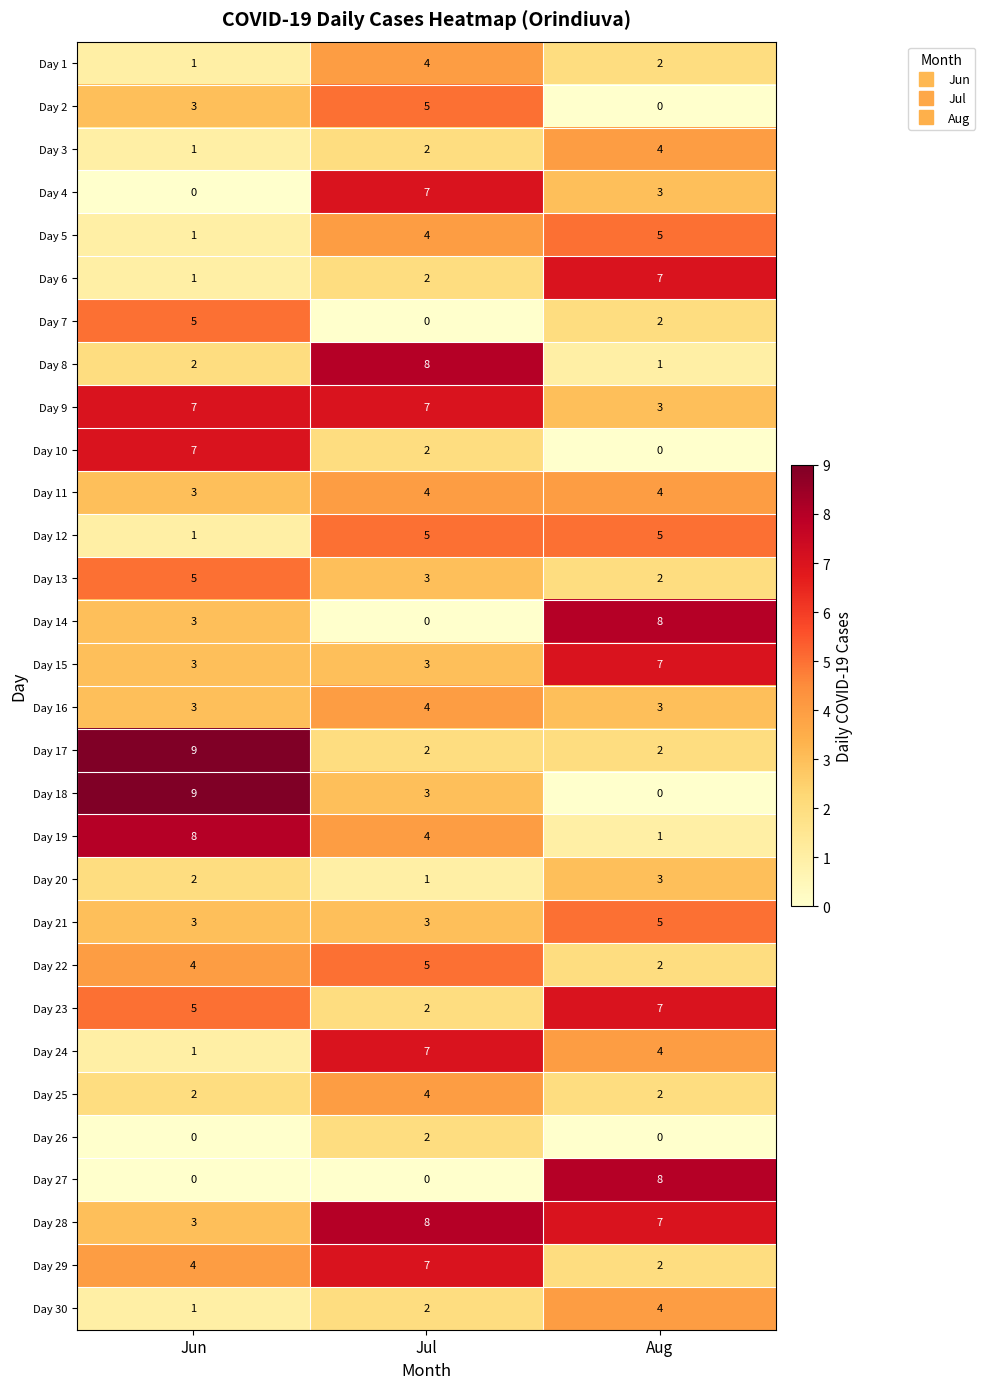

Which category has the lowest value in the Day 3 series?

Jun